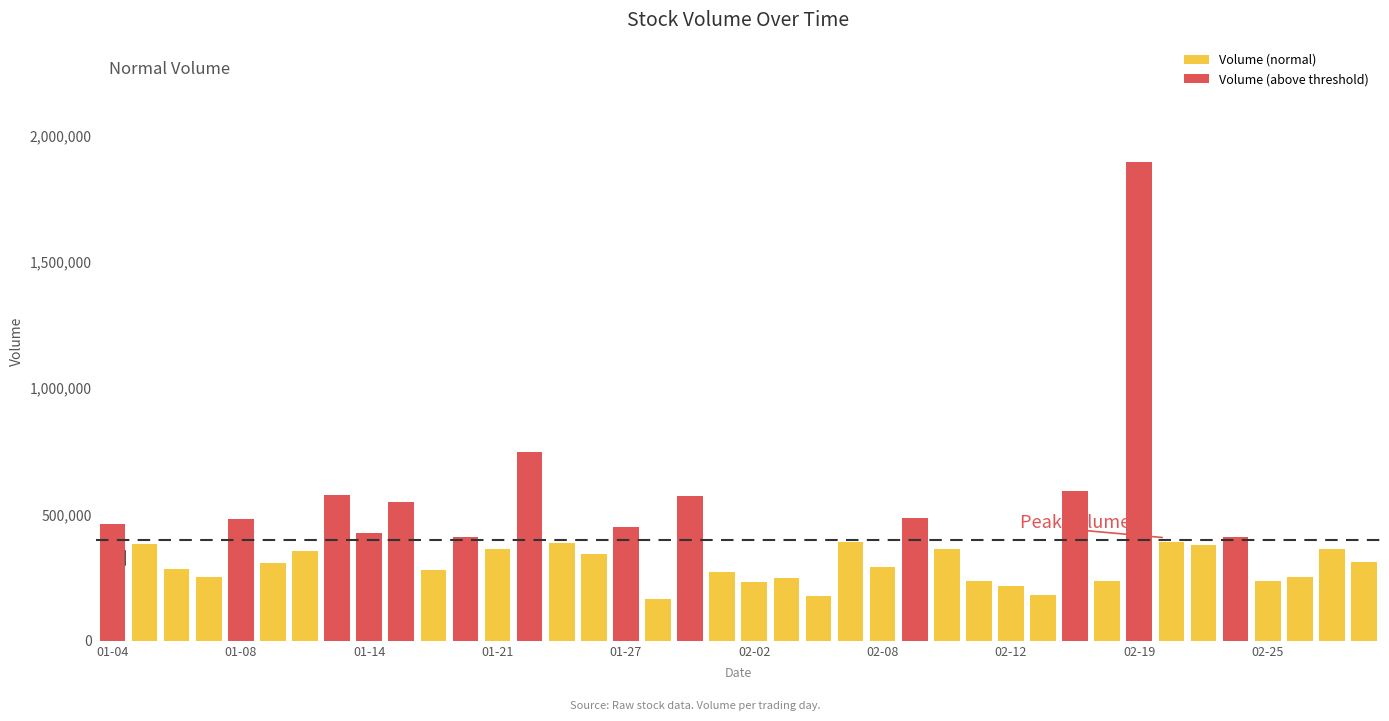

What is the difference between the second highest and minimum values?

582451